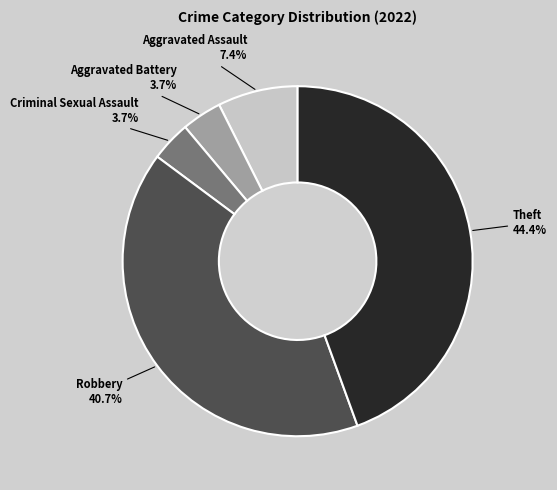

Is there a majority slice in this chart?

No